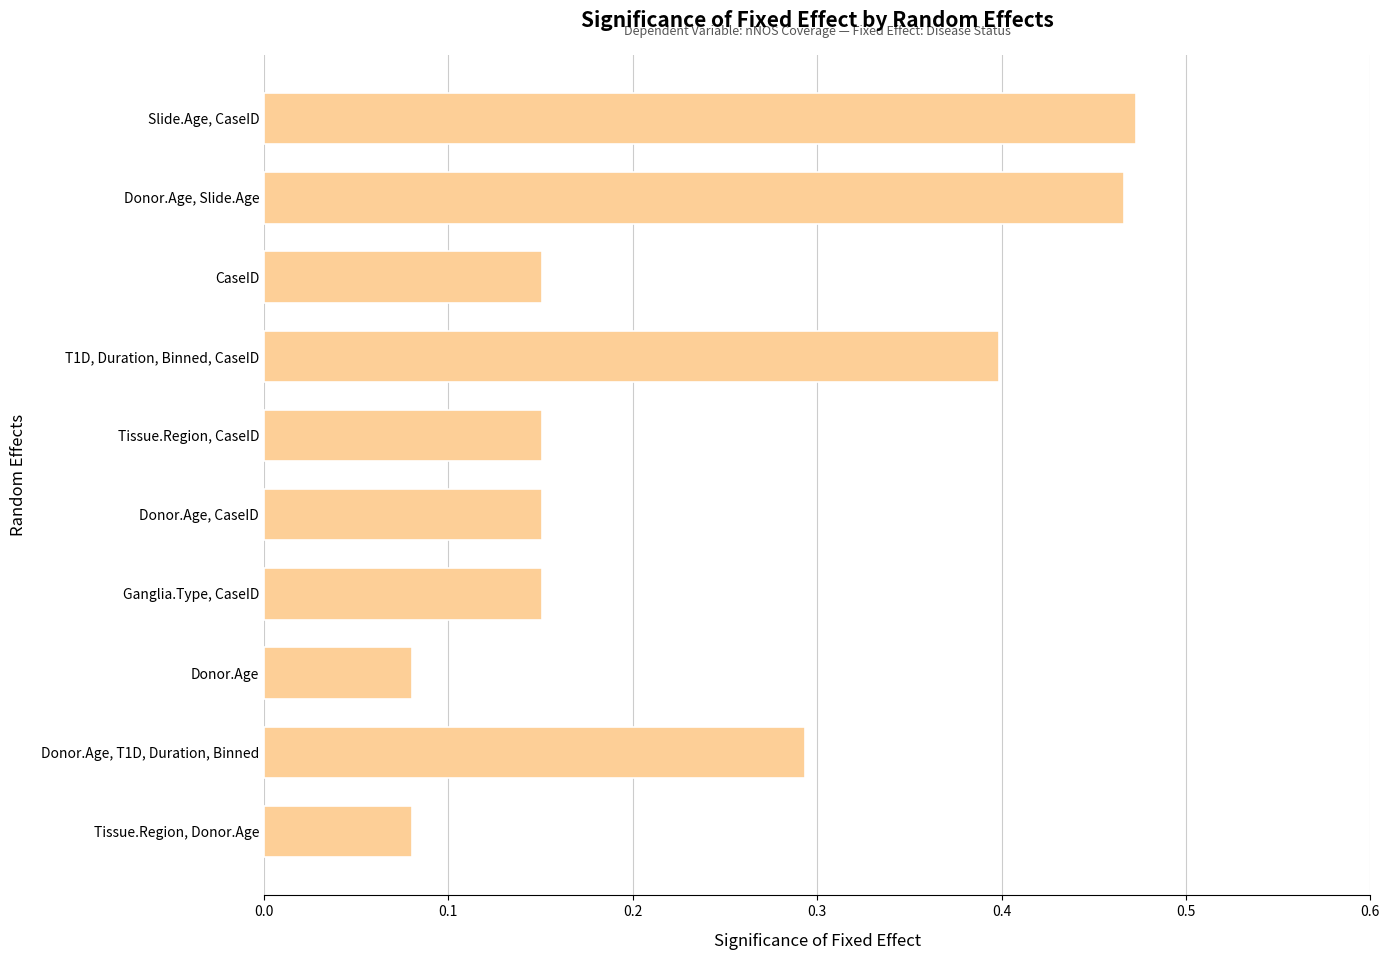

What is the difference between the second highest and second lowest values?

0.4